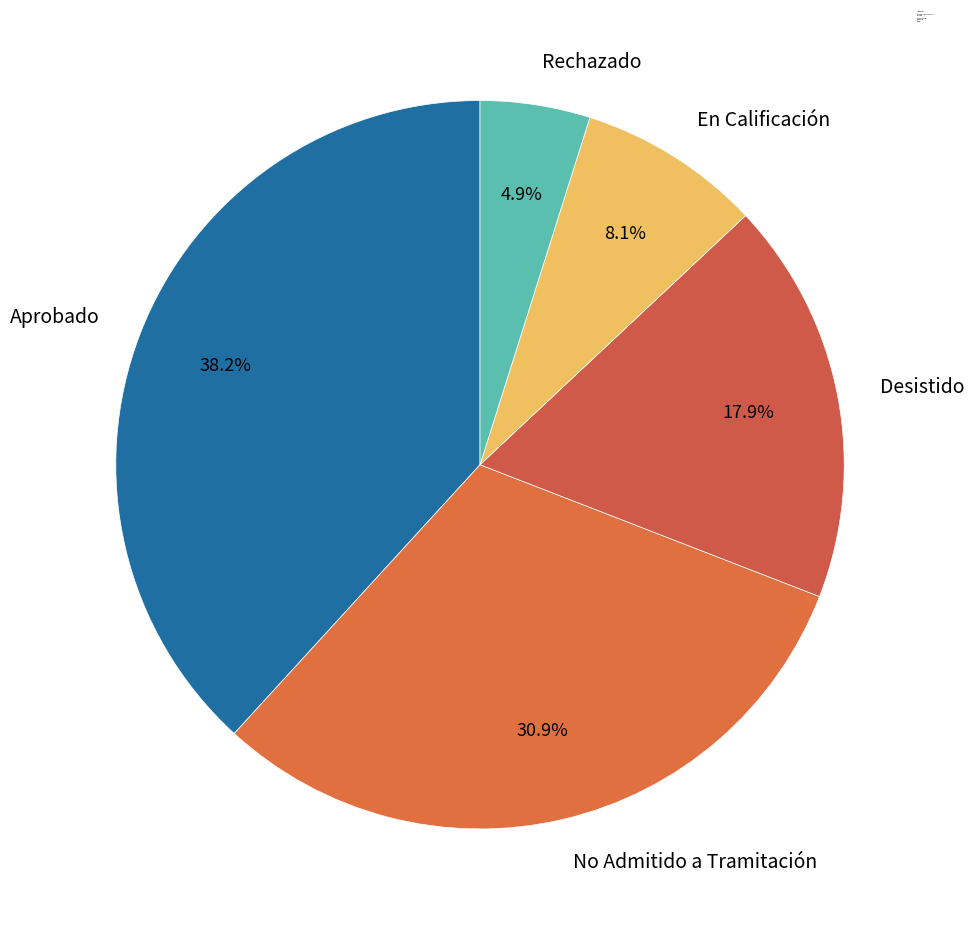

Is Desistido the majority of the pie?

No